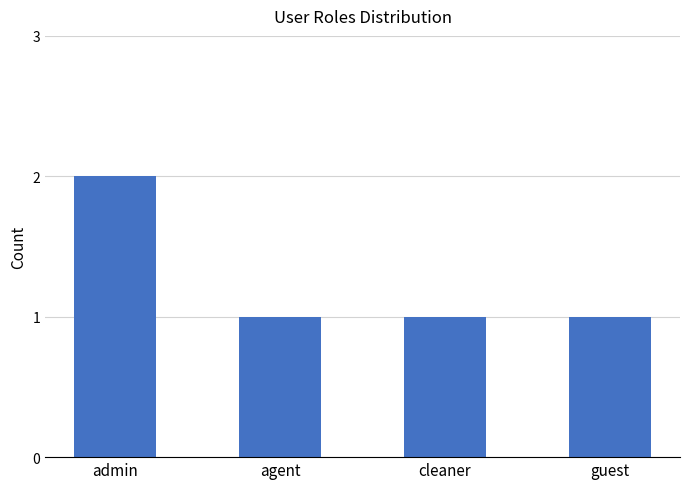

Reading left to right, extract all data points from this chart.

admin=2	agent=1	cleaner=1	guest=1